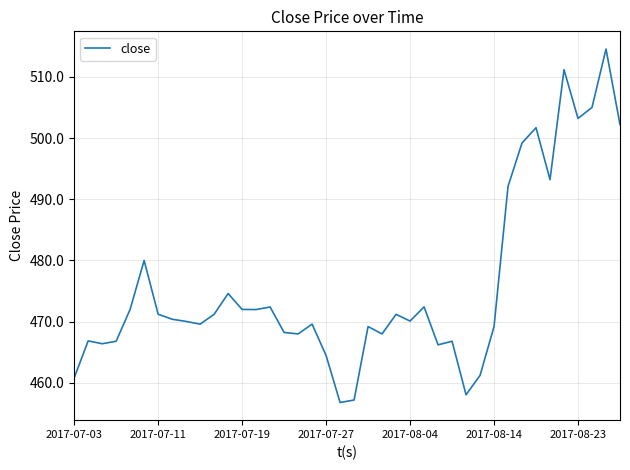

What is the difference between the maximum and minimum values?

57.7